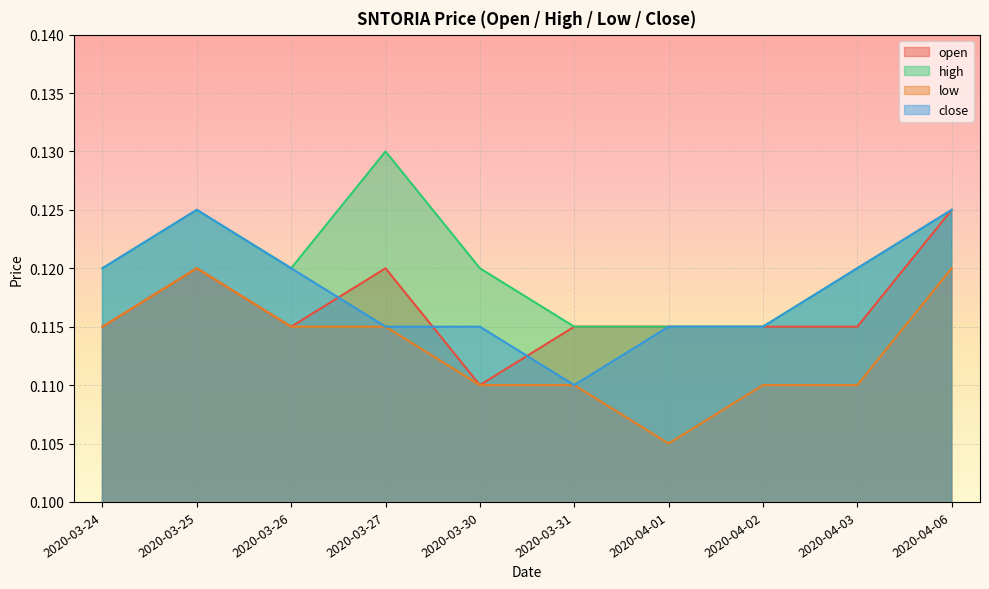

Between 2020-03-27 and 2020-03-24, which is larger?

2020-03-27